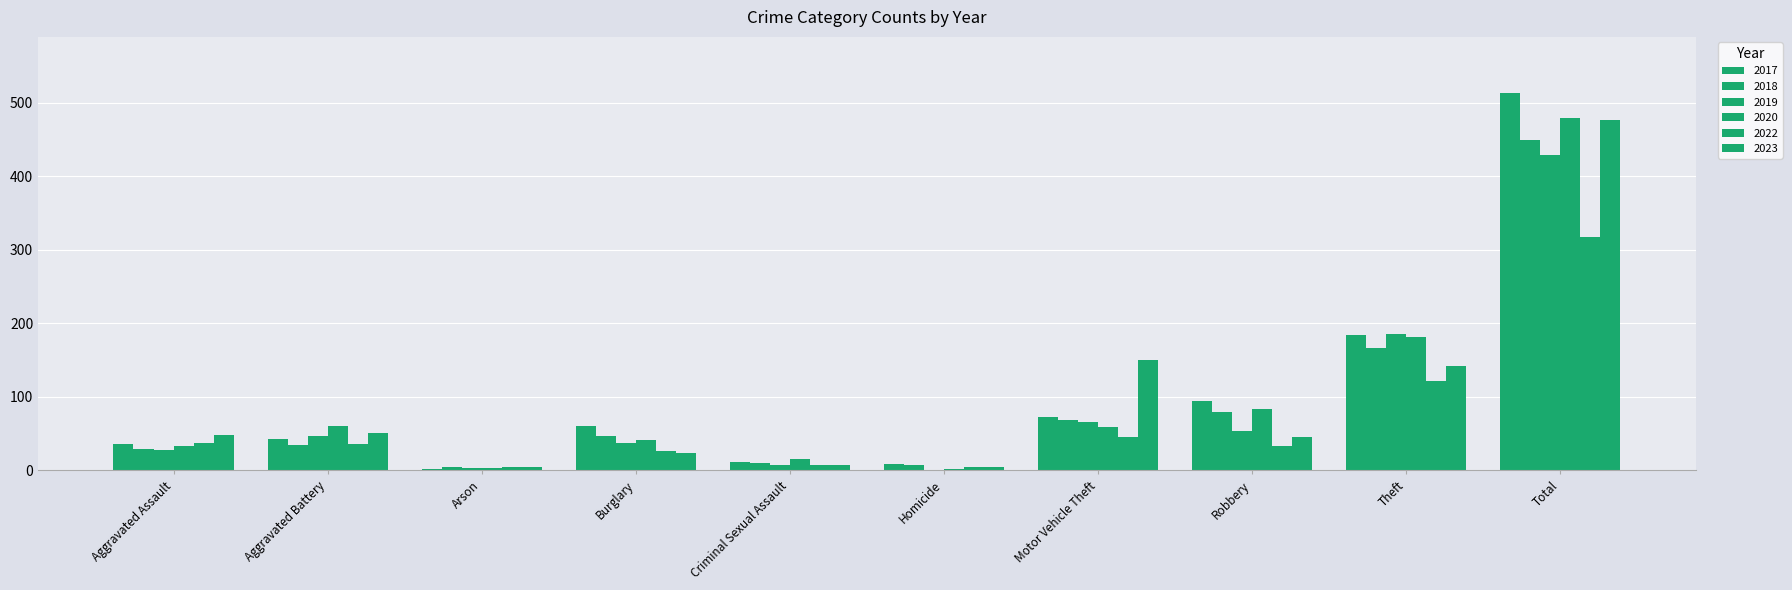

How many series are shown in this chart?

6